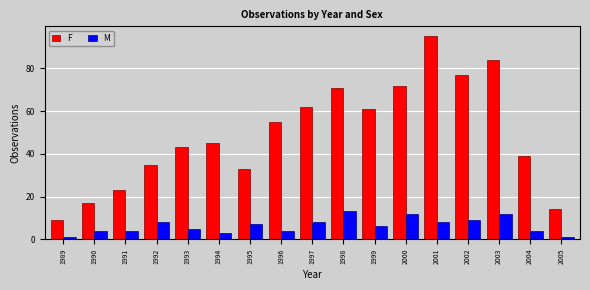

Reading left to right, transcribe all the data shown in this chart.

F: 9	17	23	35	43	45	33	55	62	71	61	72	95	77	84	39	14
M: 1	4	4	8	5	3	7	4	8	13	6	12	8	9	12	4	1